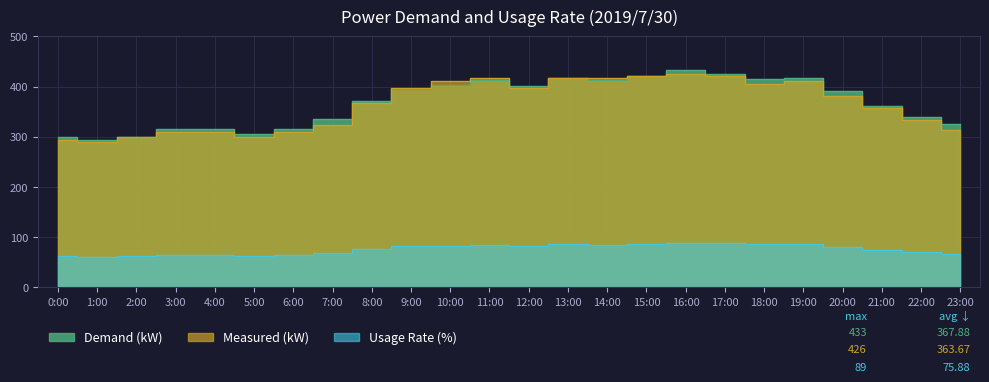

What is the lowest value of the Measured (kW) series?

289